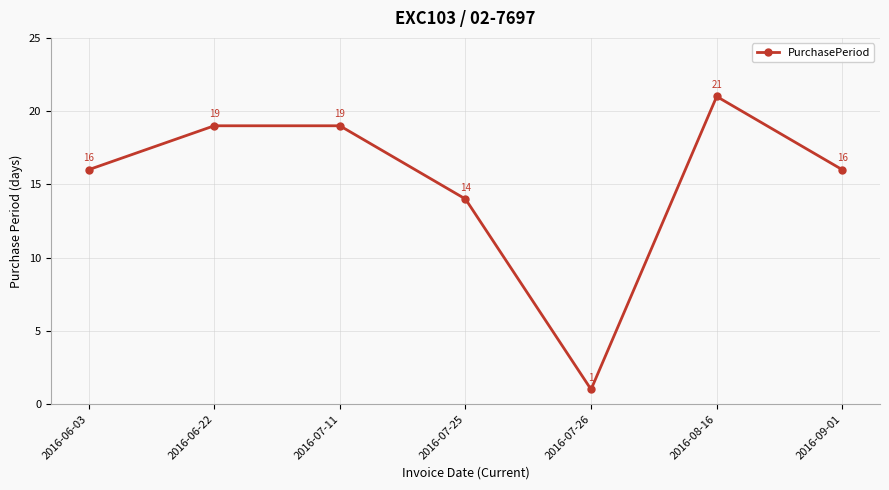

What is the sum of all values?

106